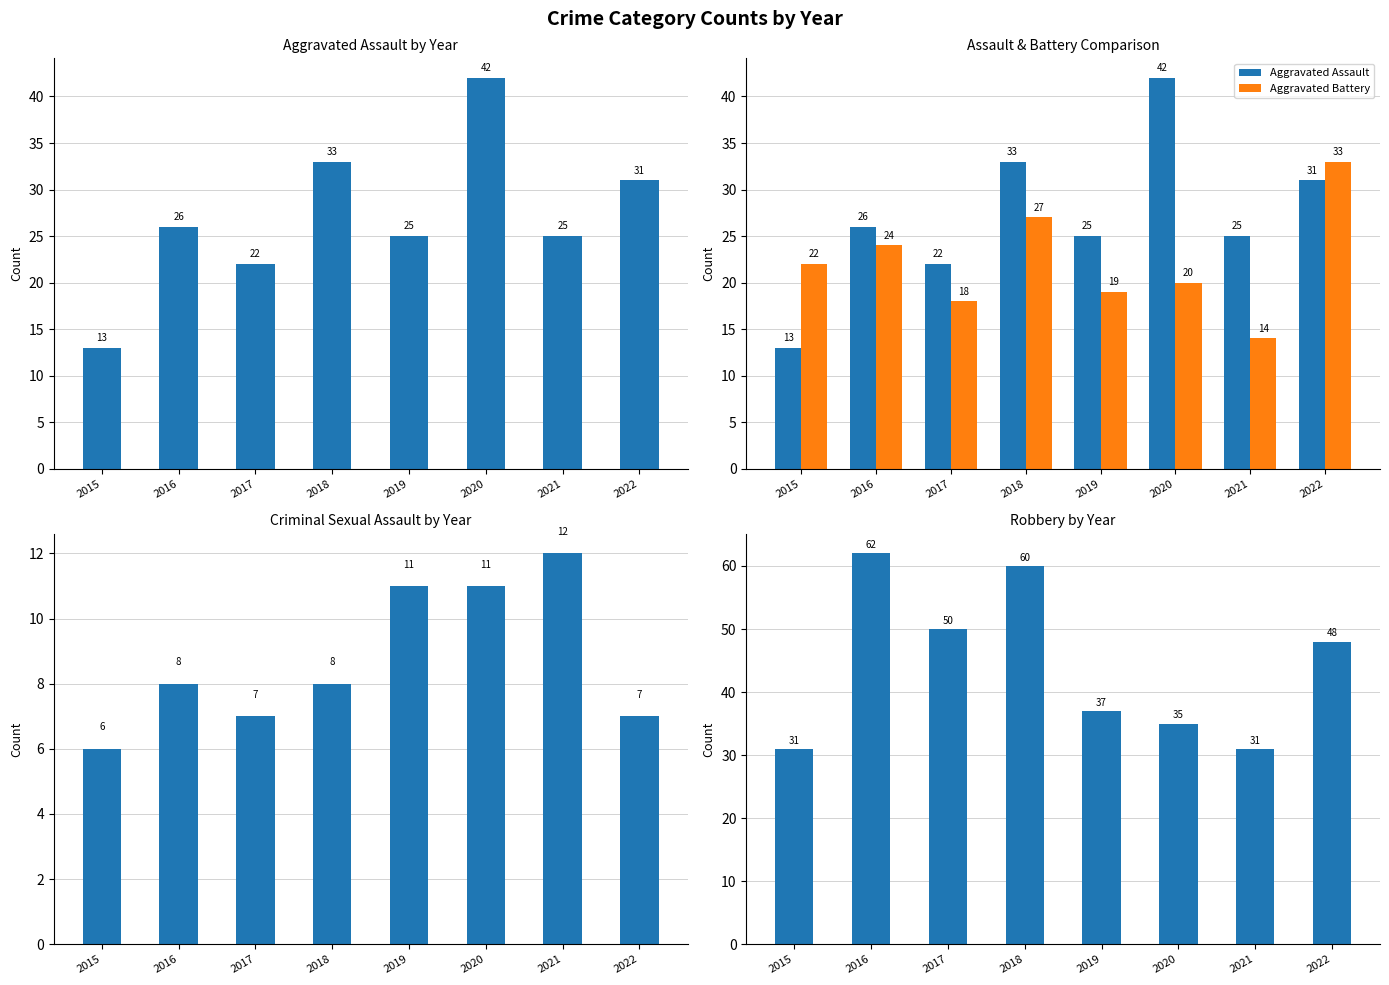

What is the sum of all Aggravated Assault values?

217